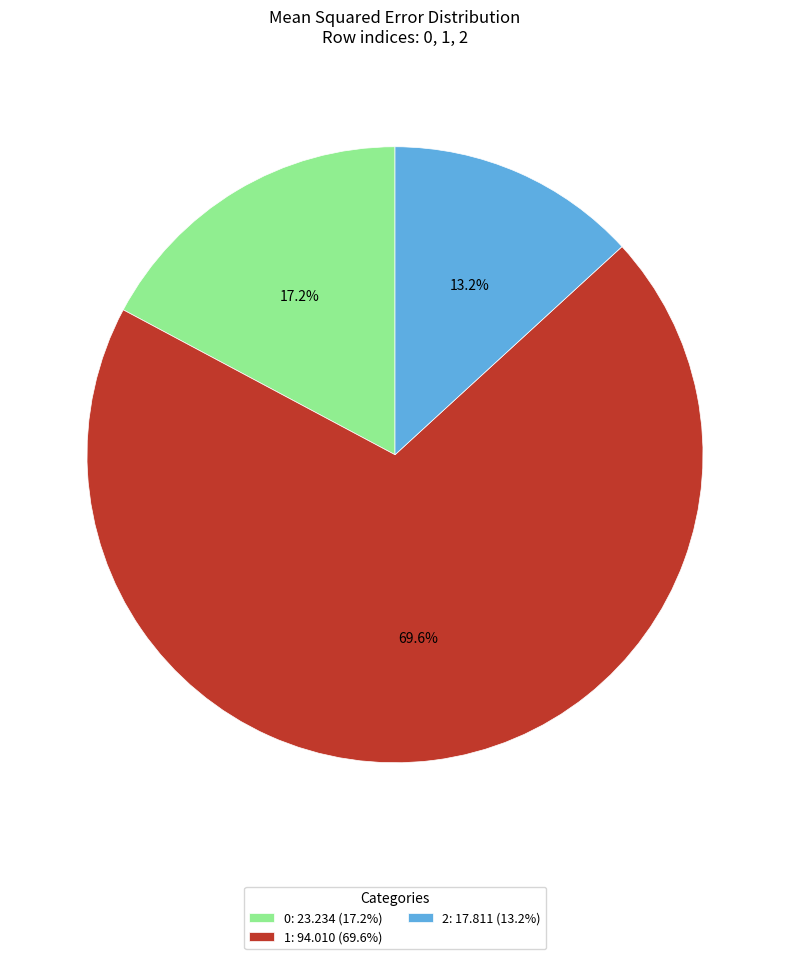

Approximately how many times larger is the value at 1 compared to 2?

5.3